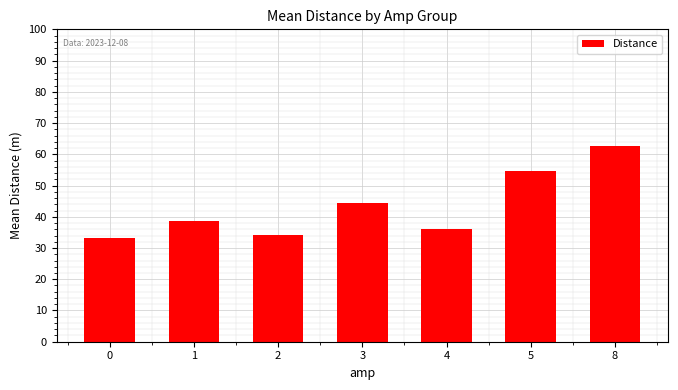

Where does the data first go above 38?

1